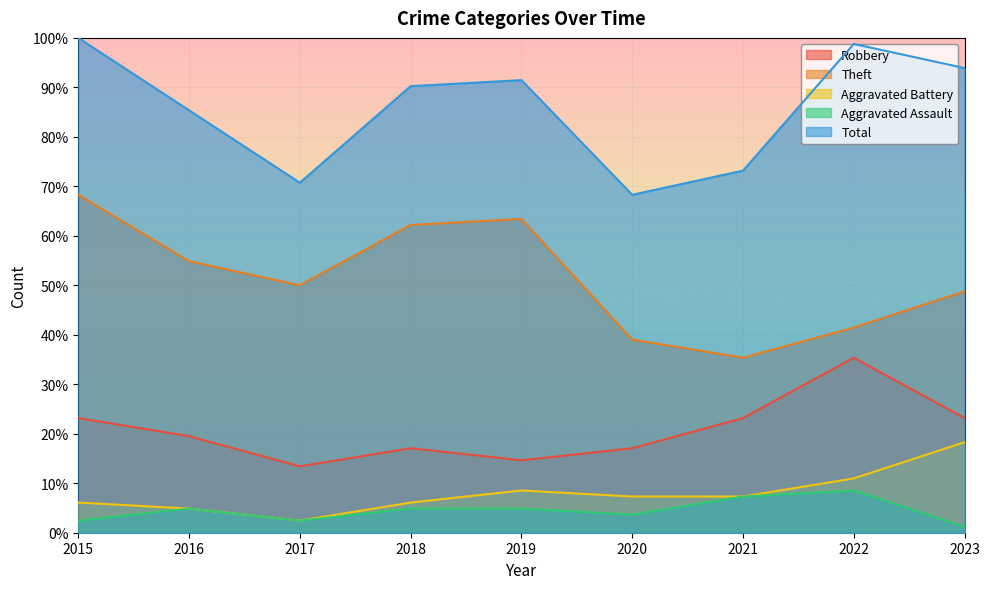

What is the sum of all Total values?

772.0